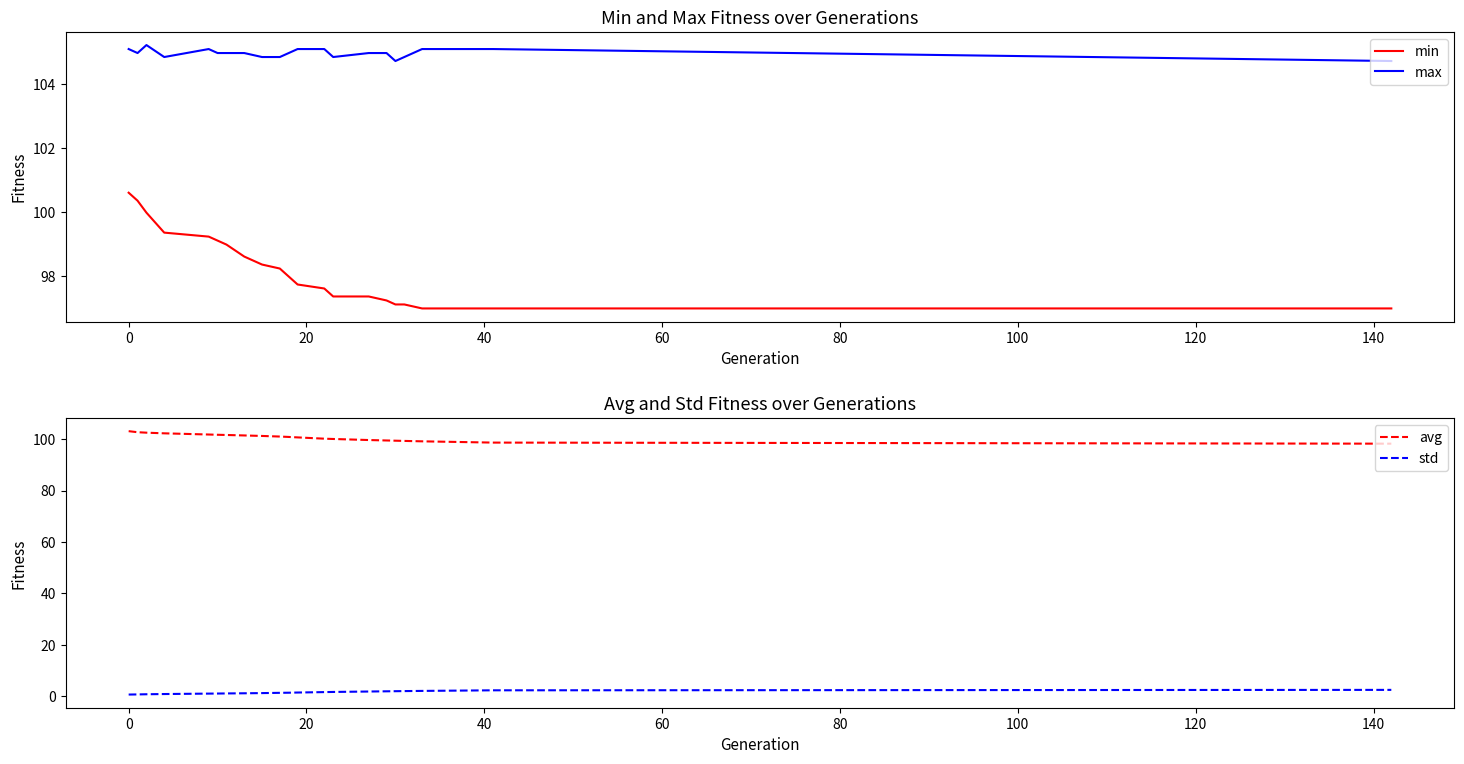

True or false: min and max intersect in this chart.

False